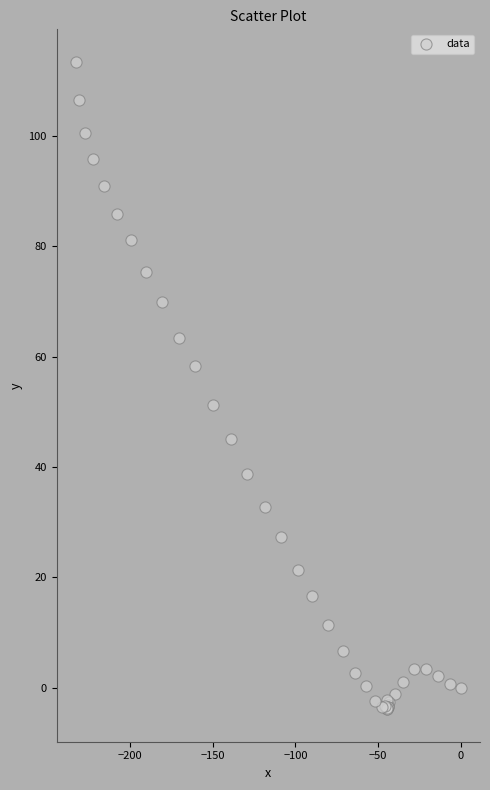

What Y value in the scatter plot is closest to 54?

51.2